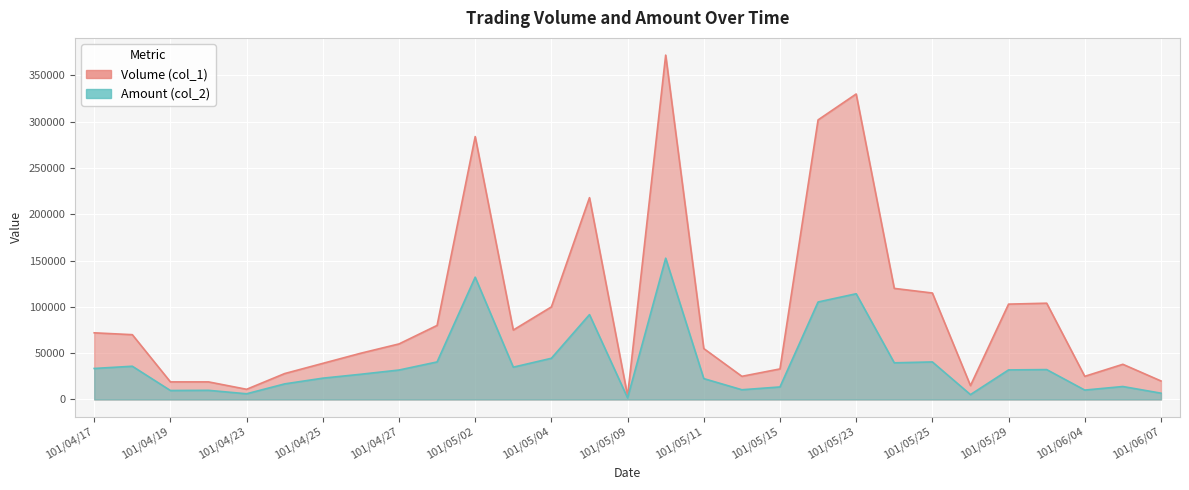

In Amount (col_2), how many points are lower than both neighbors (excluding endpoints)?

8